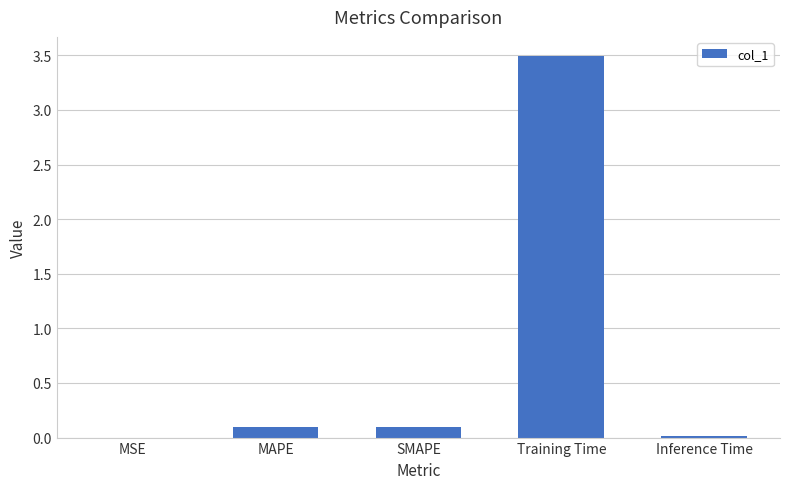

At which category does the chart reach its peak across all series?

Training Time